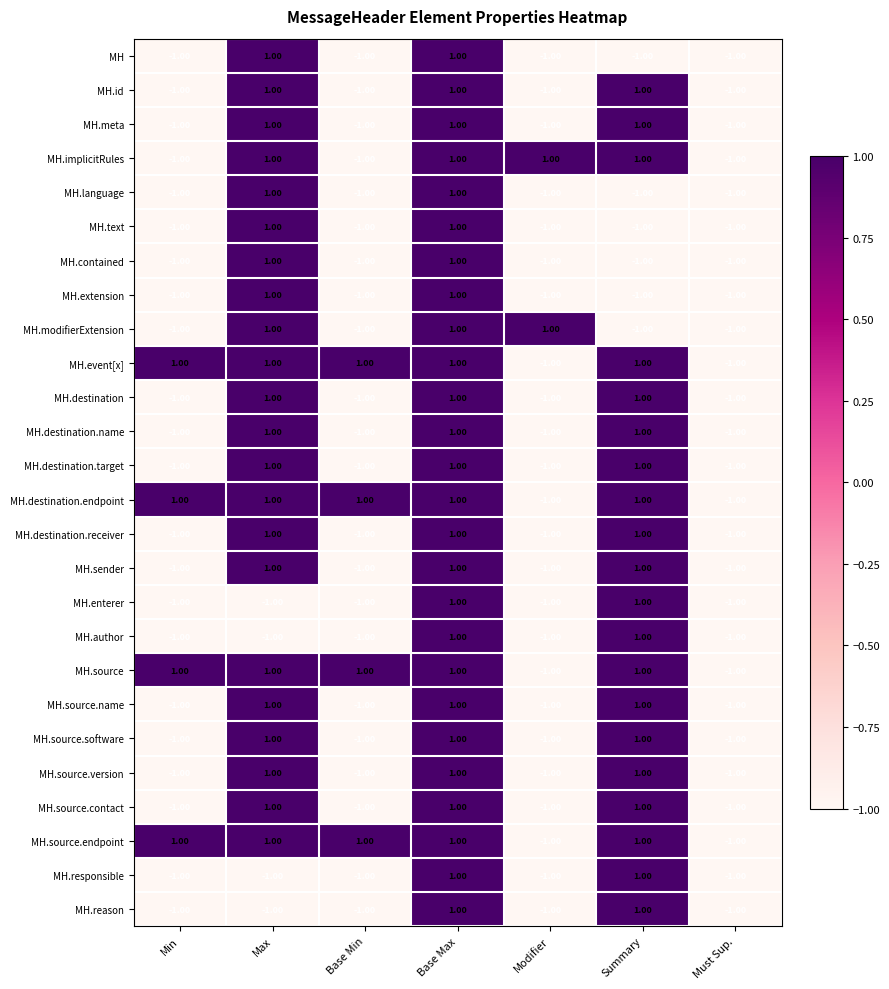

At how many categories does at least one series exceed 0?

6